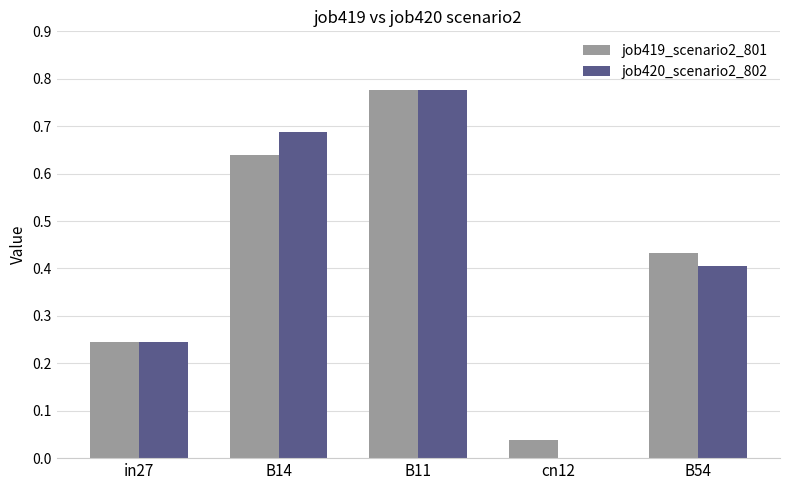

Which category has the highest value in the job419_scenario2_801 series?

B11